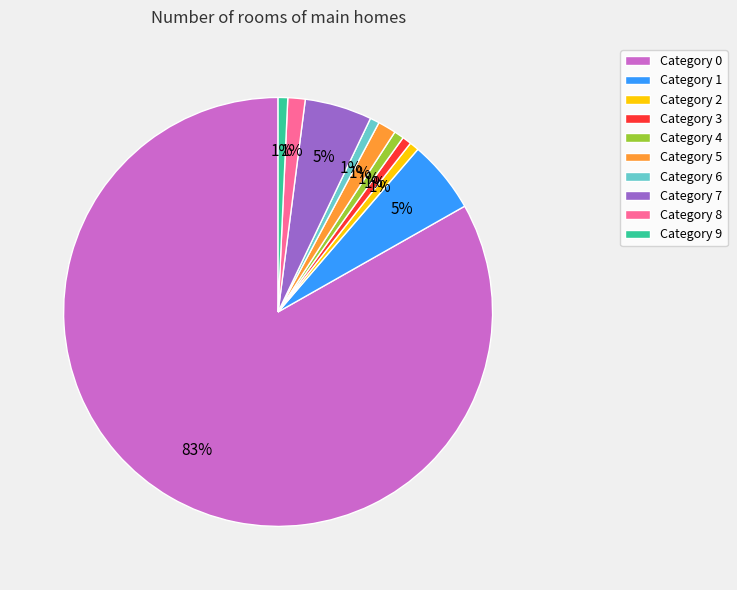

The Category 4 slice represents 1% of the pie. True or false?

True